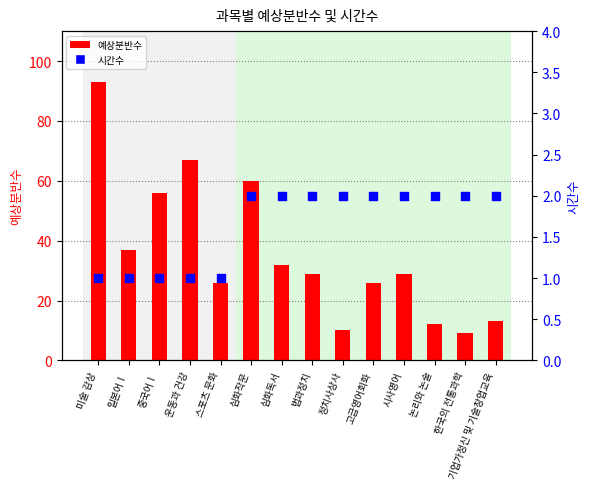

What is the total value across all series at 미술 감상?

94